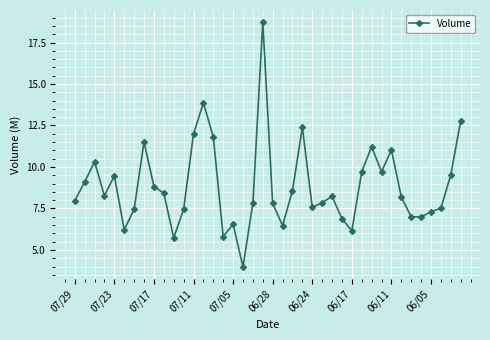

Count the number of categories in the chart.

40